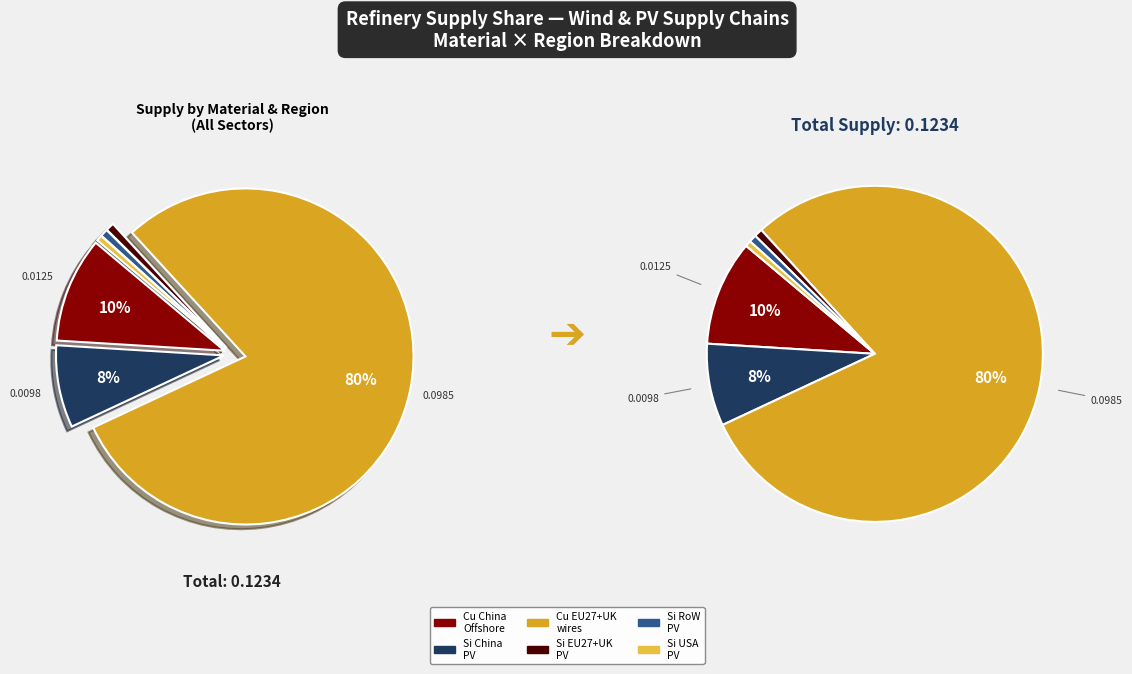

To the nearest percent, what is the difference between the Raw silicon (EU27+UK-PV) and Copper ores and concentrates (EU27+UK-Cu) slice percentages?

79%